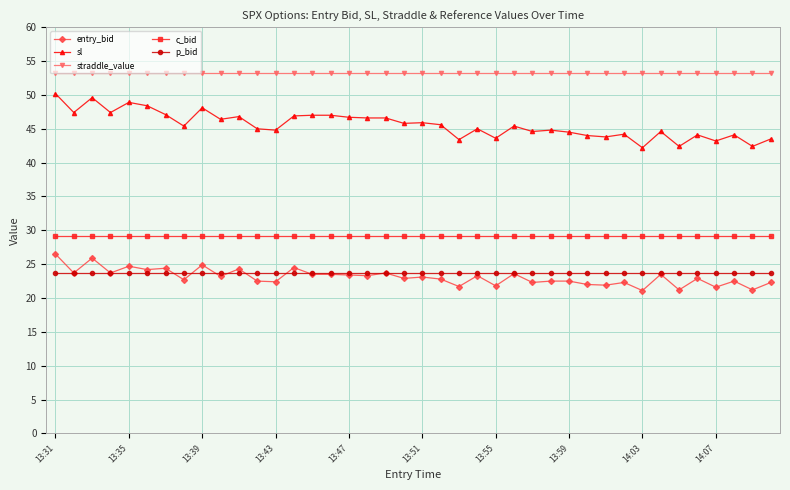

What is the value of the p_bid point at the 15th from the left?

23.7